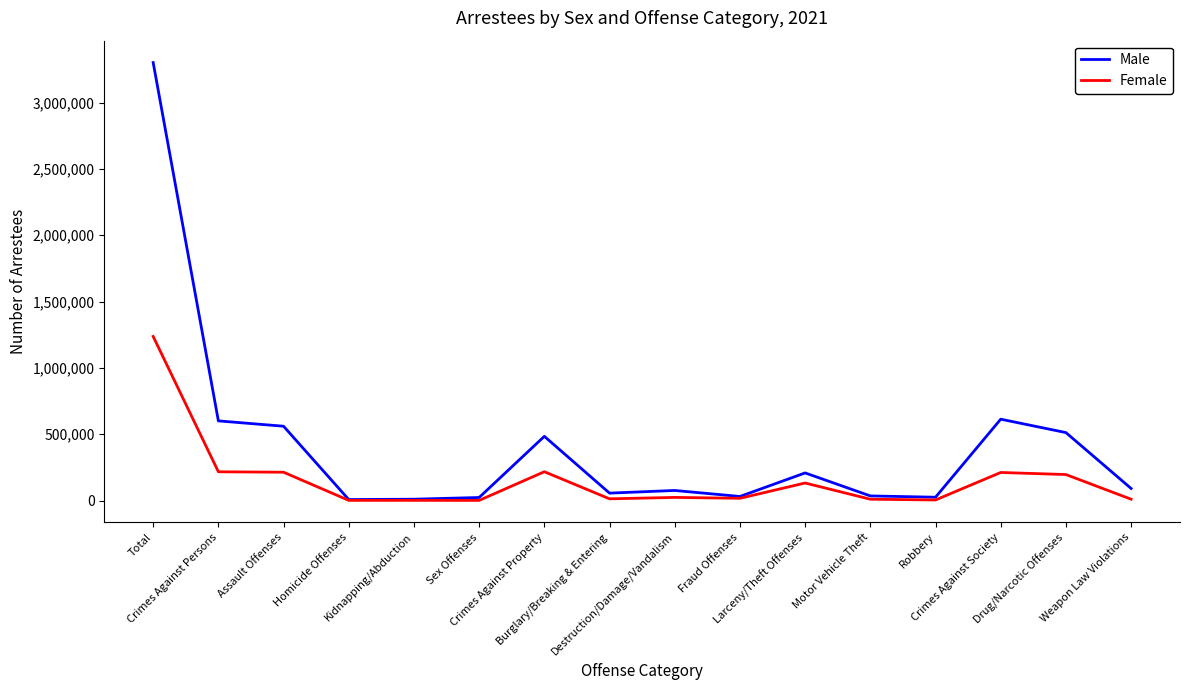

Is the value of Female at Total greater than the value of Male at Assault Offenses?

Yes